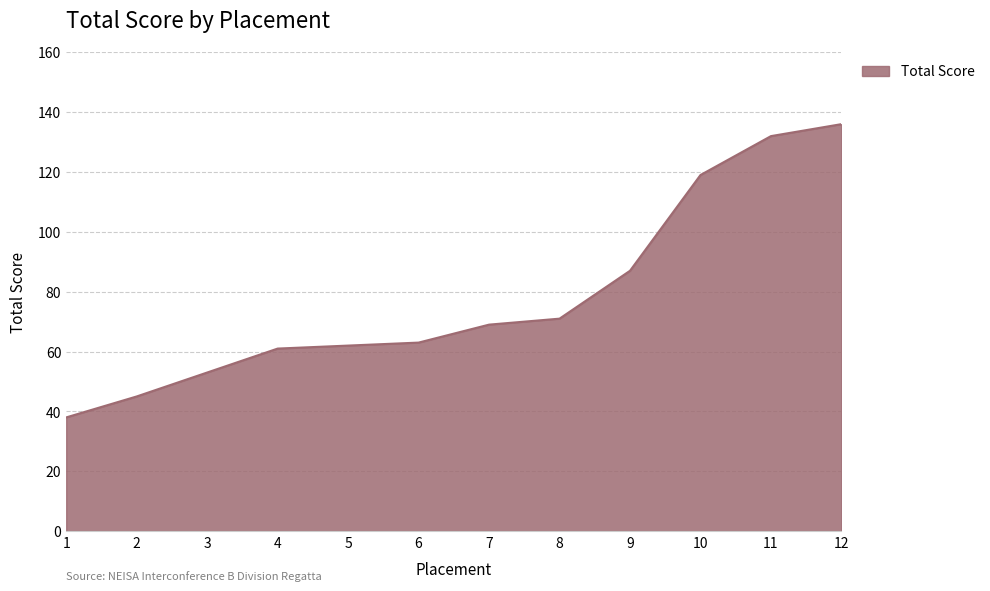

What is the change in value from 2 to 7?

+24